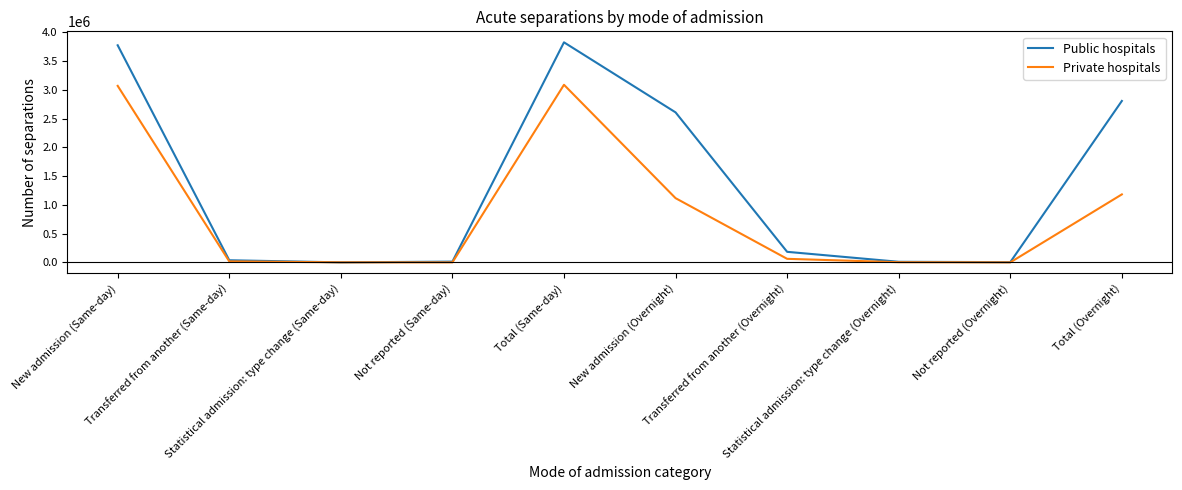

True or false: Public hospitals has more than 2 interior local peaks.

False